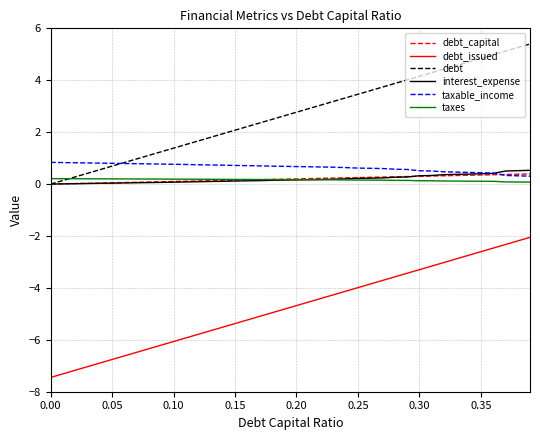

True or false: debt and debt_issued intersect in this chart.

False